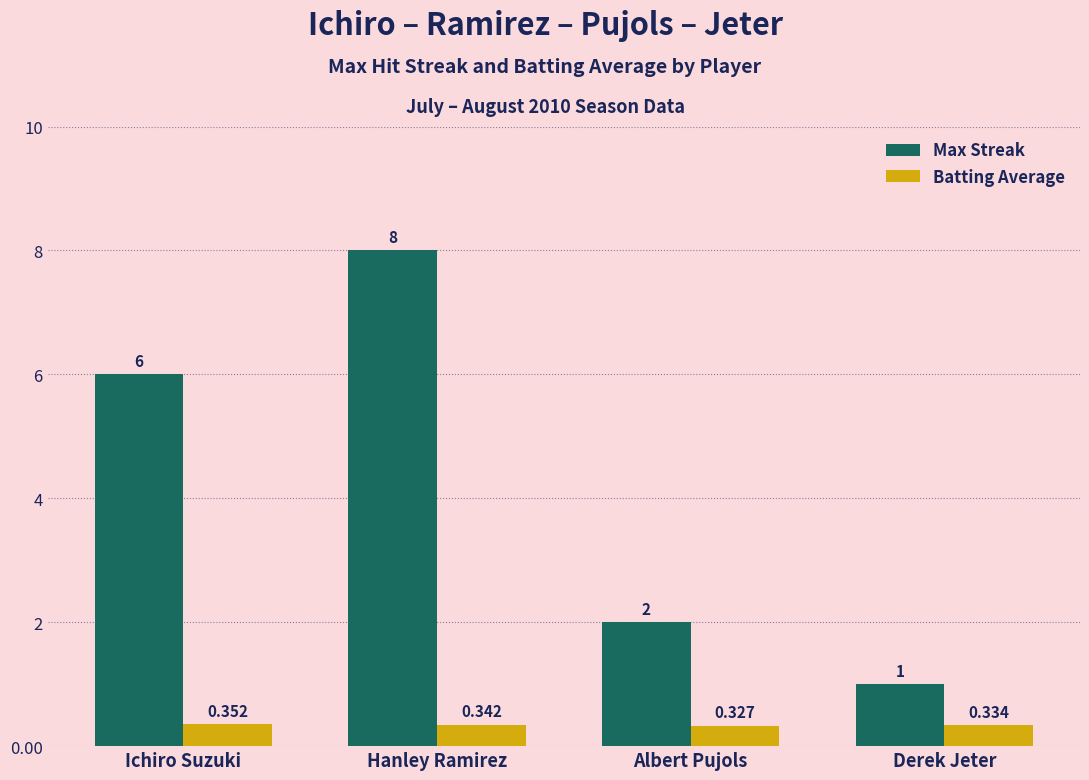

Rank the series by their maximum value, from highest to lowest.

Max Streak, Batting Average